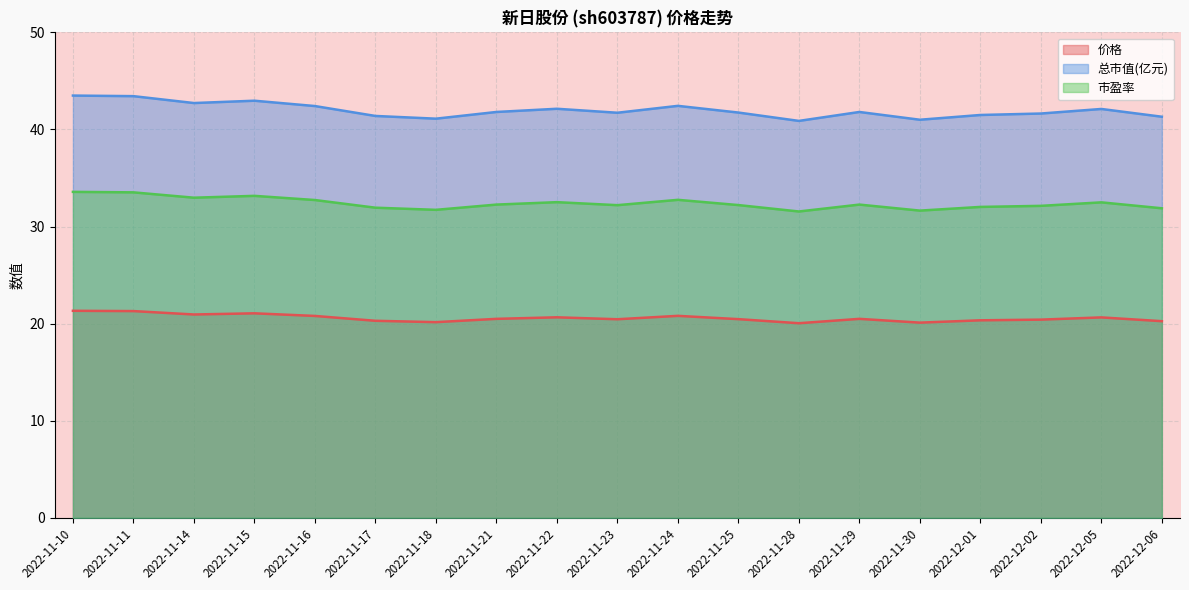

What is the maximum value shown in the chart?

43.5